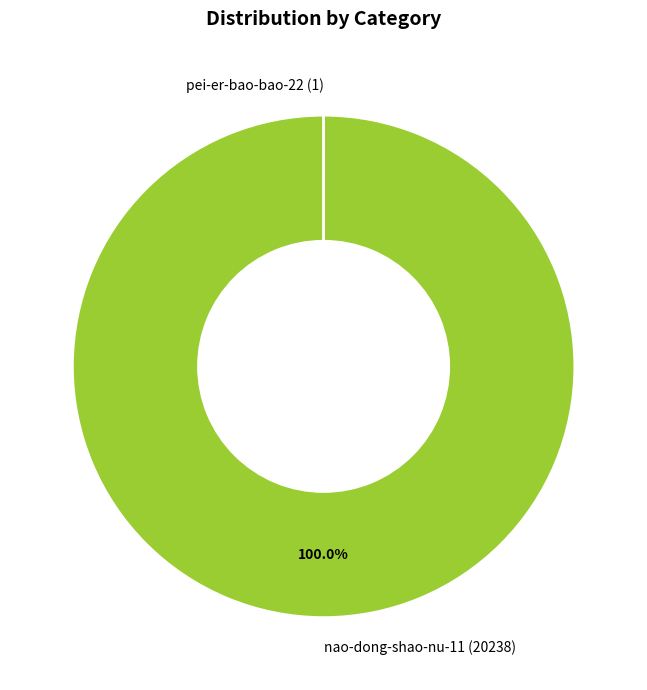

Does any single category account for the majority?

Yes